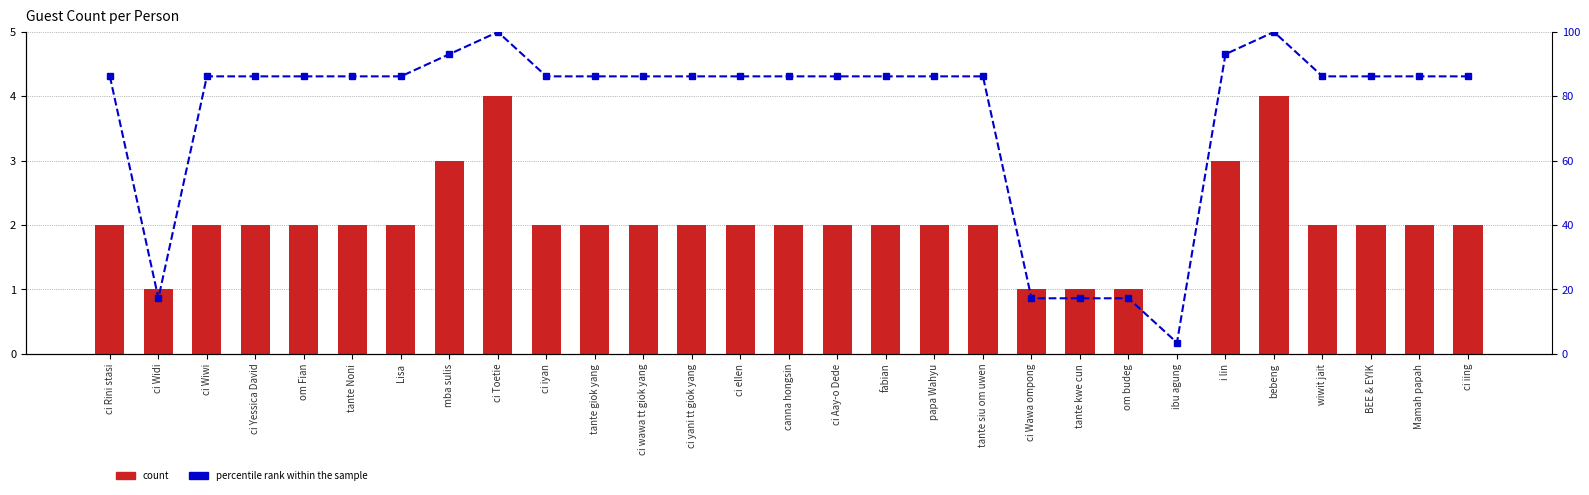

What is the difference between the percentile rank within the sample values at ibu agung and i lin?

89.7